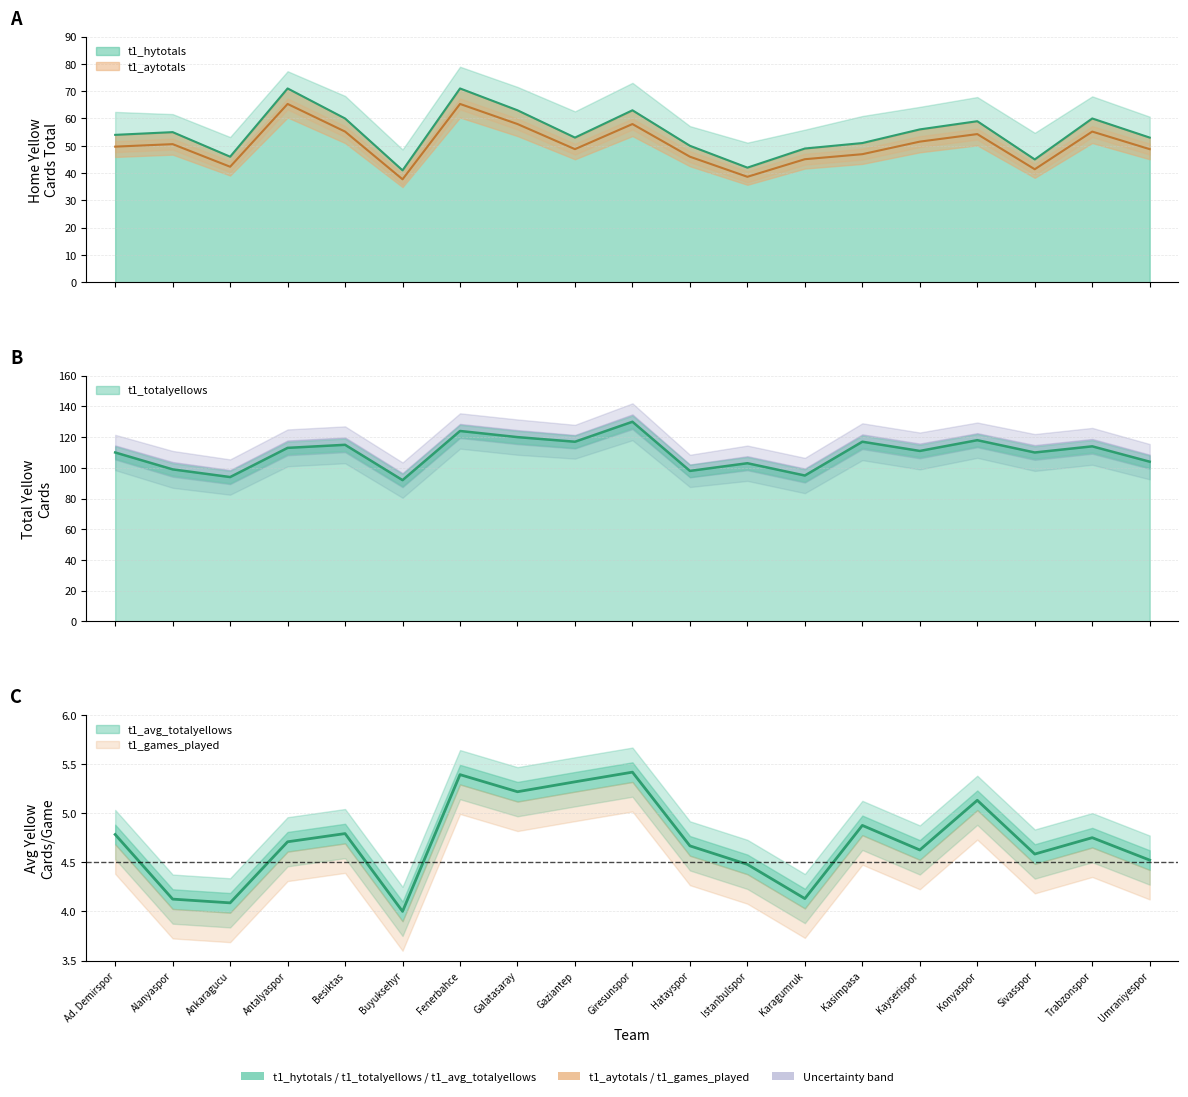

What is the difference between the maximum and minimum values in the t1_hytotals series?

30.0